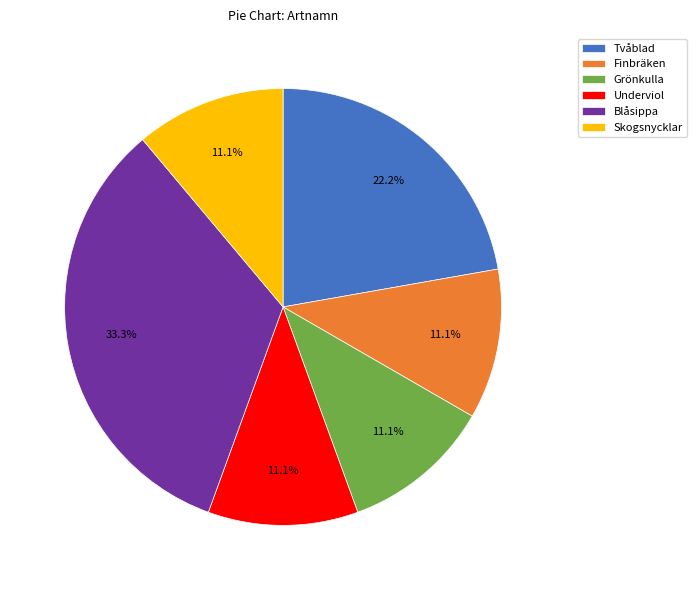

What is the largest slice in the pie chart?

Blåsippa